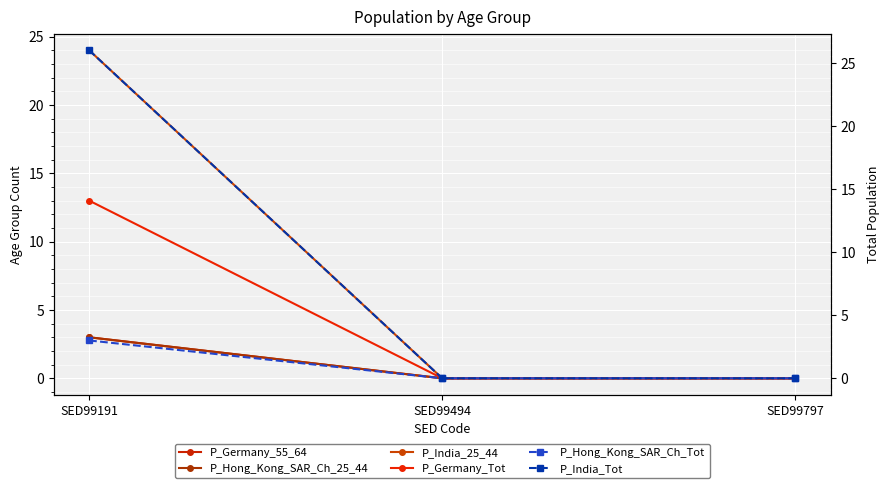

Between SED99191 and SED99797, which is larger?

SED99191